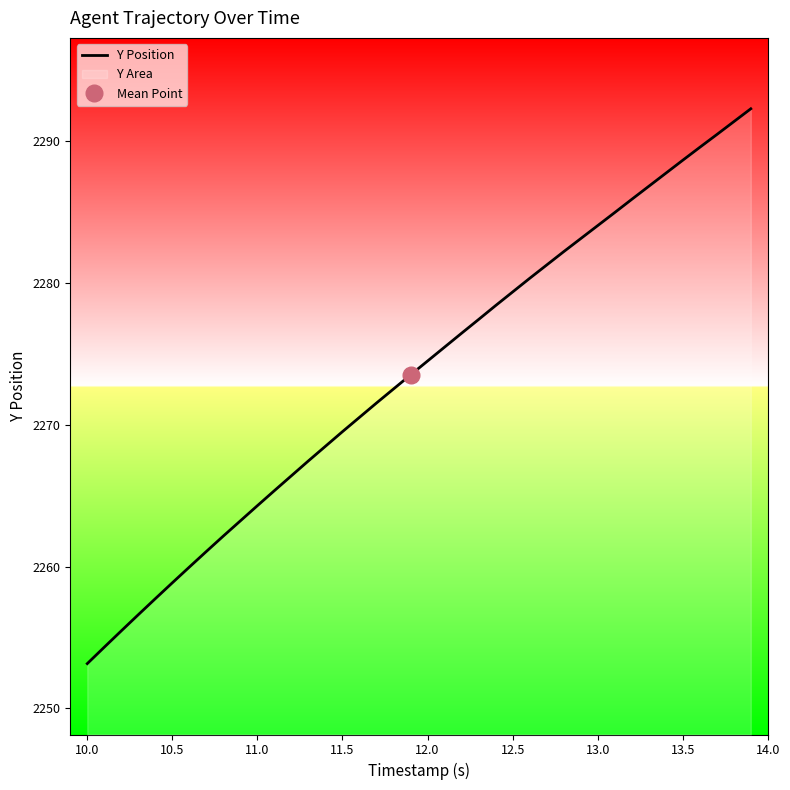

What is the minimum value shown in the chart?

2253.2